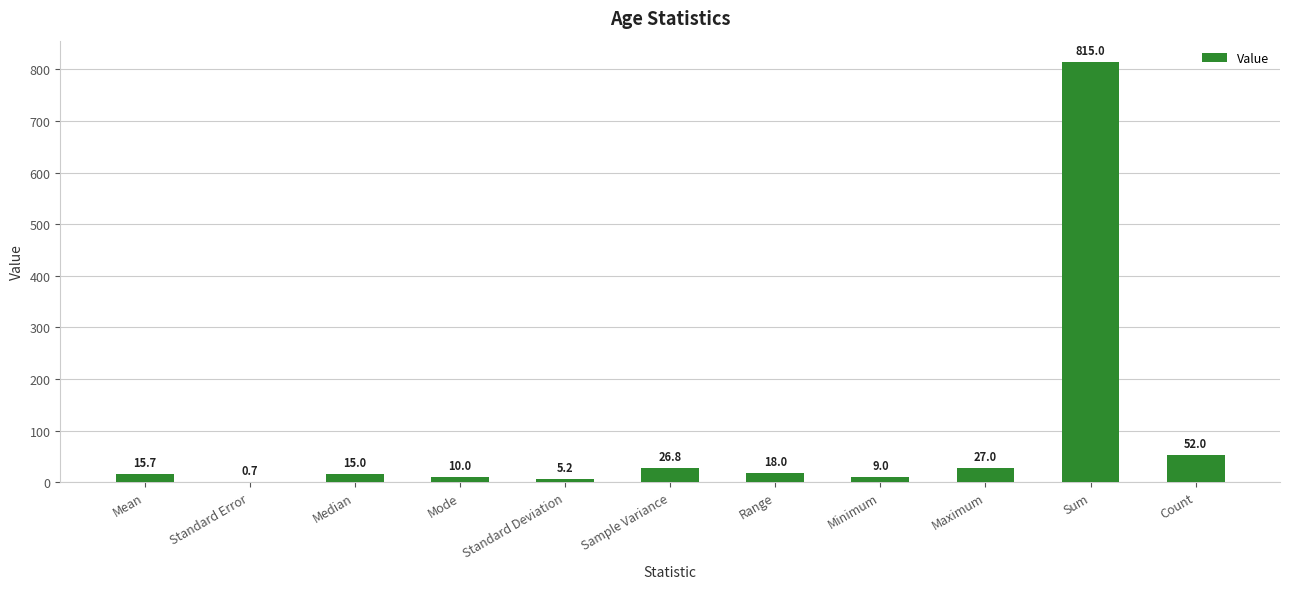

Approximately how many times larger is the value at Count compared to Range?

2.9